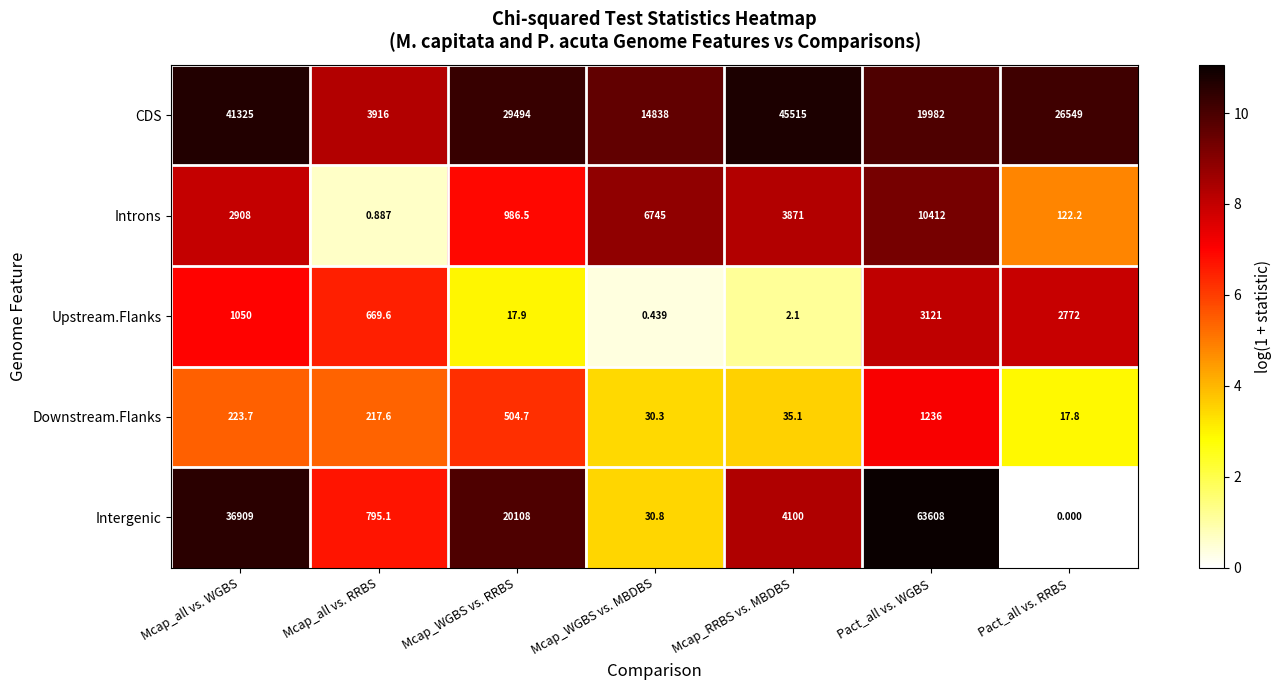

At which label is Introns closest to 5206?

Mcap_RRBS vs. MBDBS